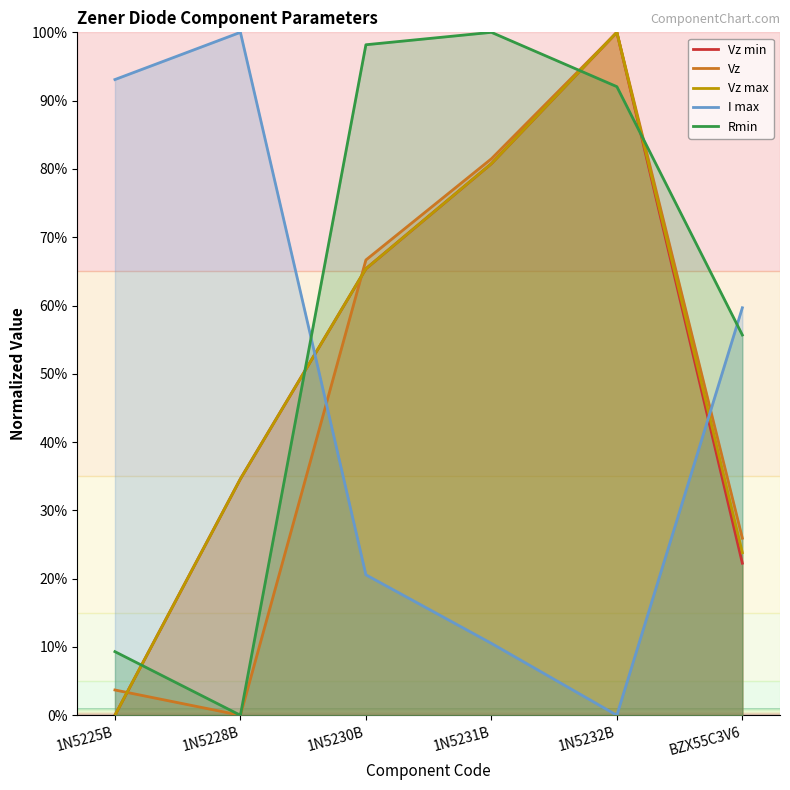

What is the label of the 3rd point from the right?

1N5231B